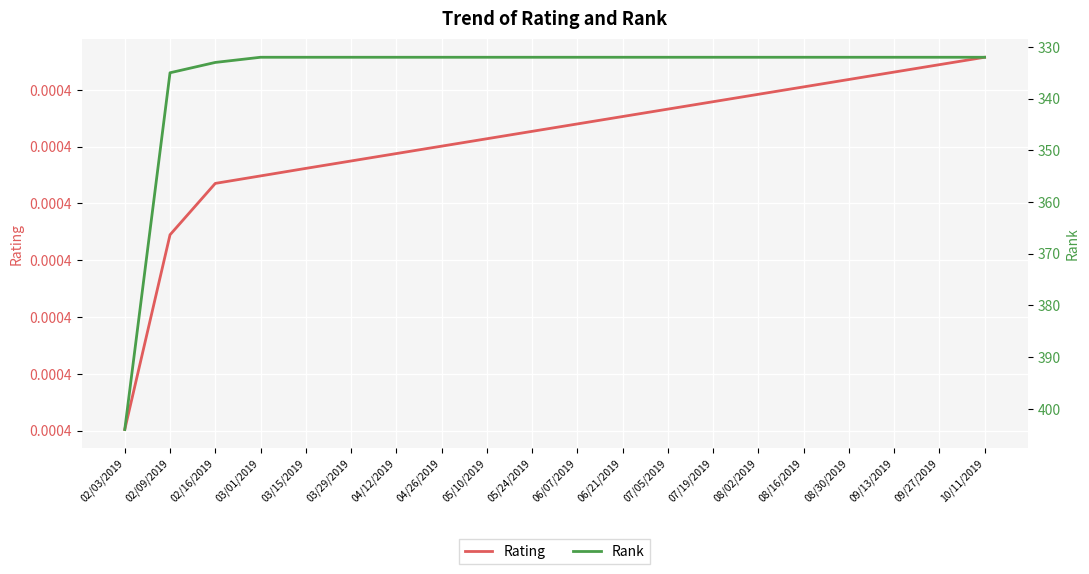

List the series in order of their overall mean, highest first.

Rank, Rating